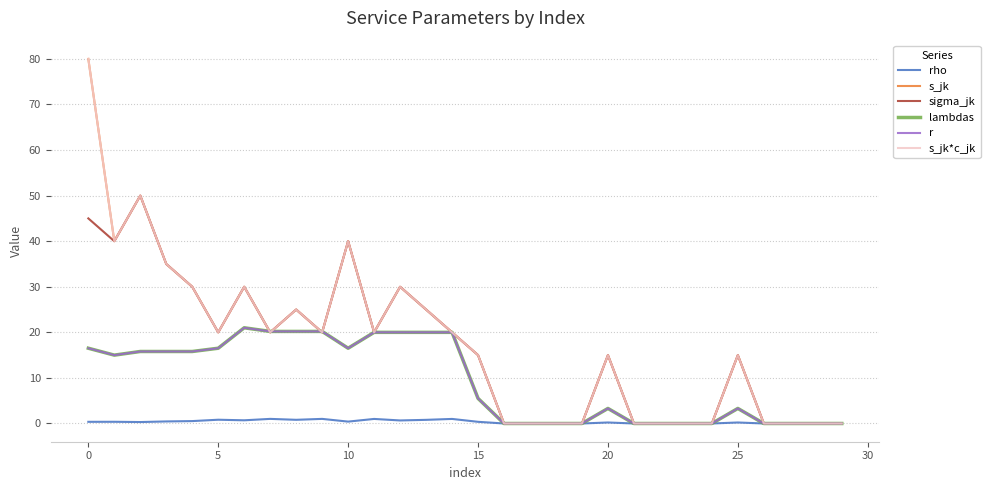

How many positive values does the r series have?

18